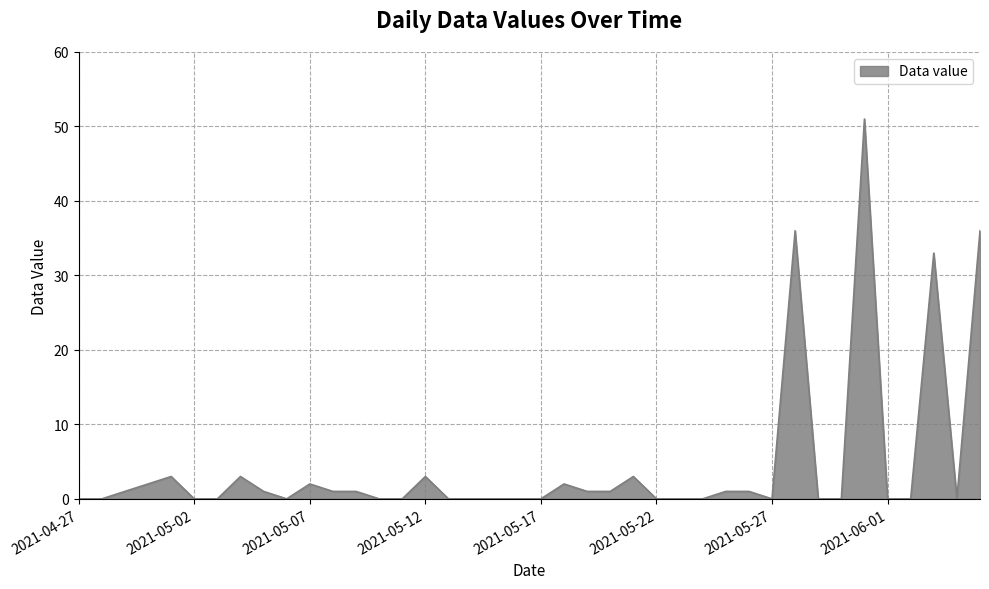

What is the maximum value shown in the chart?

51